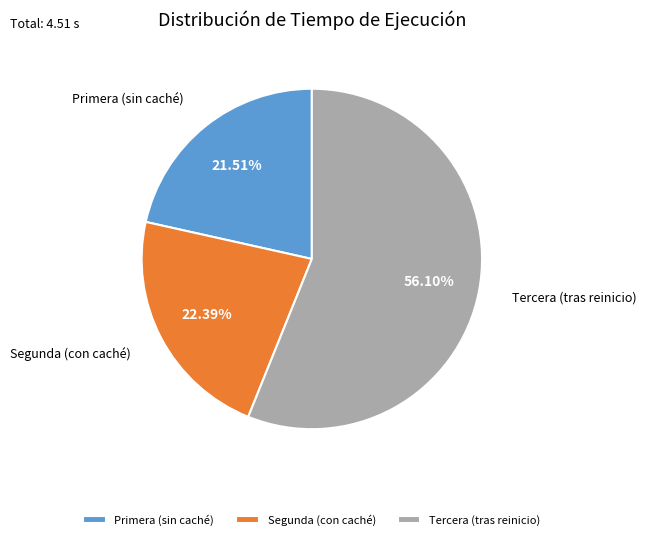

To the nearest percent, what is the average slice percentage?

33%